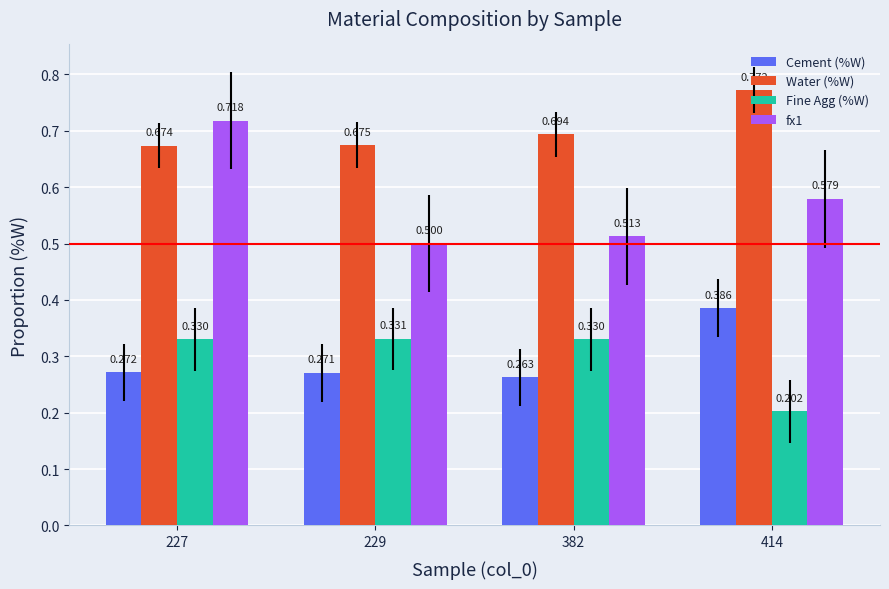

Count the number of categories in the chart.

4